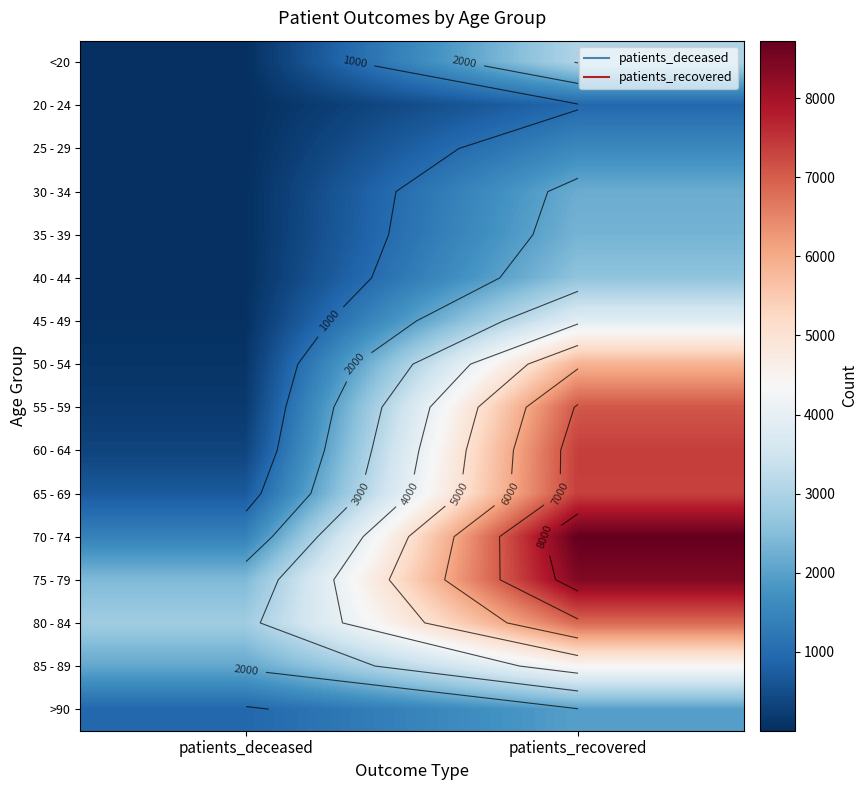

Which has a higher value, patients_deceased or patients_recovered?

patients_recovered